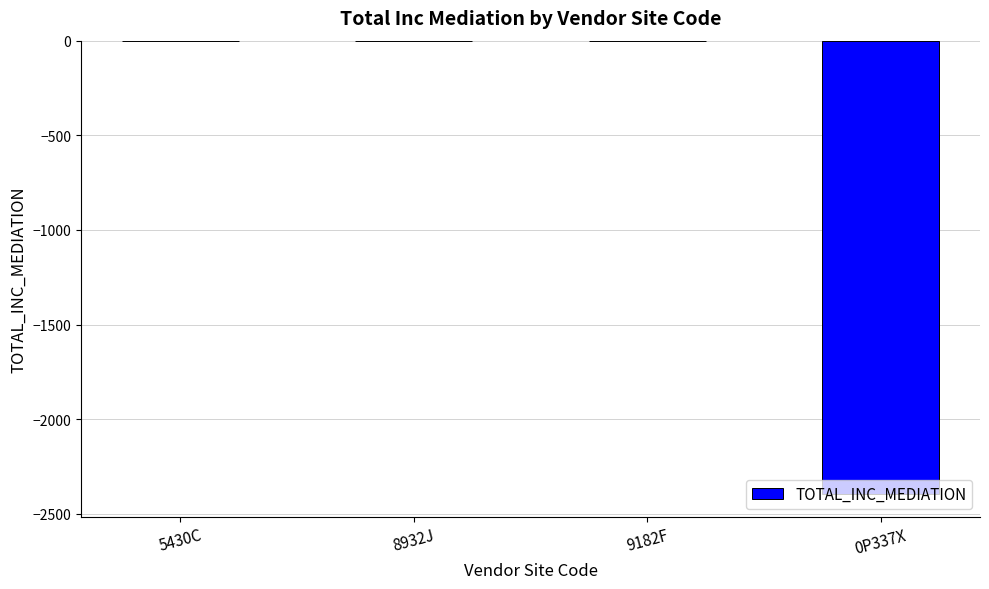

What is the average value?

-600.0